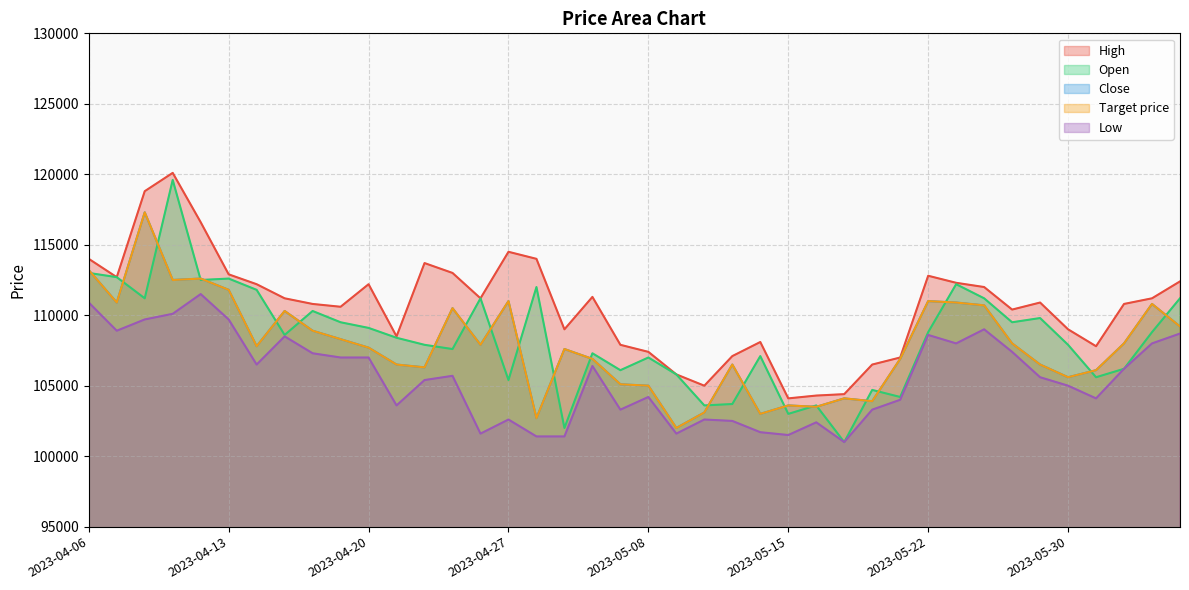

What is the difference between the High values at 2023-05-11 and 2023-05-03?

4200